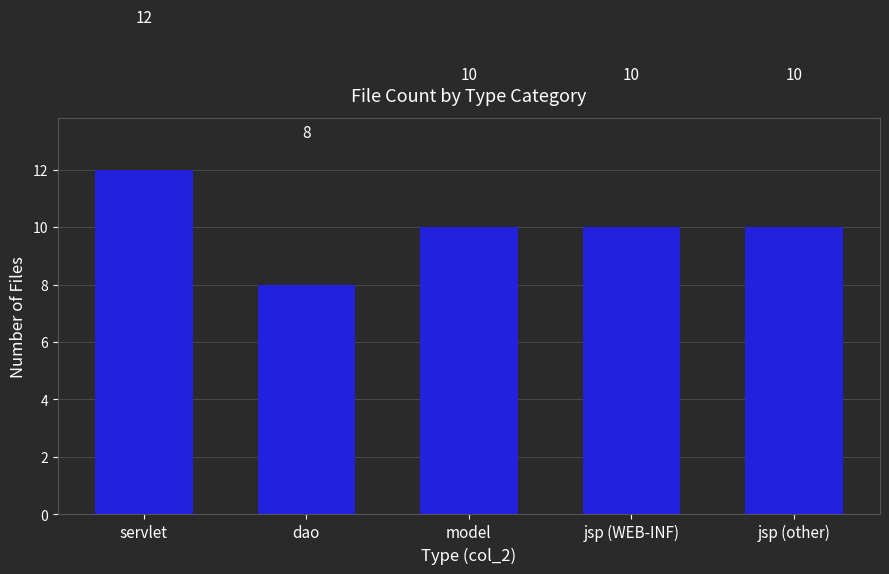

The chart shows a value of 10 at jsp (other). True or false?

True